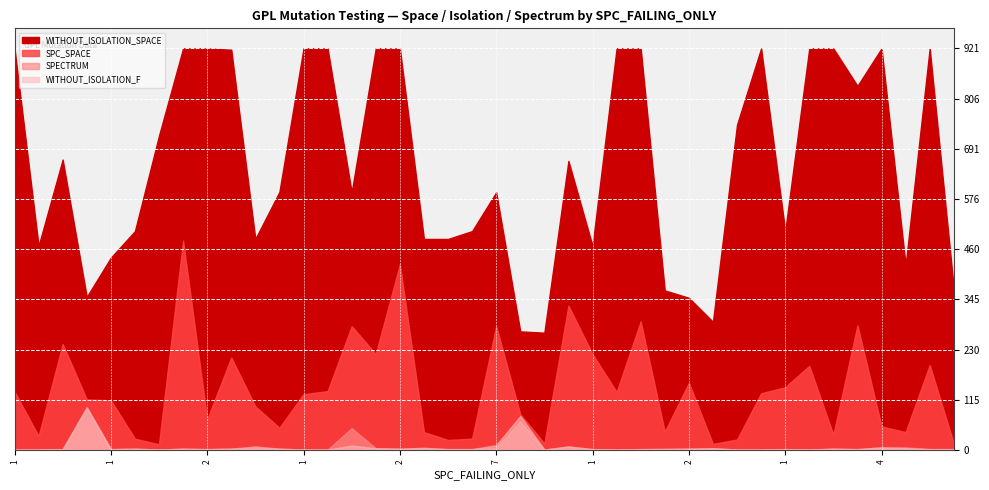

Reading left to right, extract all data points from this chart.

SPC_SPACE: 134	32	243	116	114	26	13	480	70	212	100	51	128	135	284	220	426	41	23	26	284	82	15	331	220	133	295	42	154	14	24	130	144	193	35	286	54	41	195	15
WITHOUT_ISOLATION_SPACE: 921	468	666	351	441	502	721	921	921	918	484	592	921	921	591	921	921	484	484	502	591	272	269	663	468	921	921	366	349	294	746	921	502	921	921	835	921	424	921	371
SPECTRUM: 1	1	2	99	2	3	1	3	2	3	4	3	1	1	50	4	3	4	2	2	5	66	1	8	2	1	2	3	3	4	1	1	2	1	3	2	6	6	2	2
WITHOUT_ISOLATION_F: 1	1	2	97	2	3	1	3	2	3	8	3	1	1	10	4	3	5	2	2	11	78	1	8	2	1	2	2	3	4	1	1	2	1	3	2	6	4	2	2